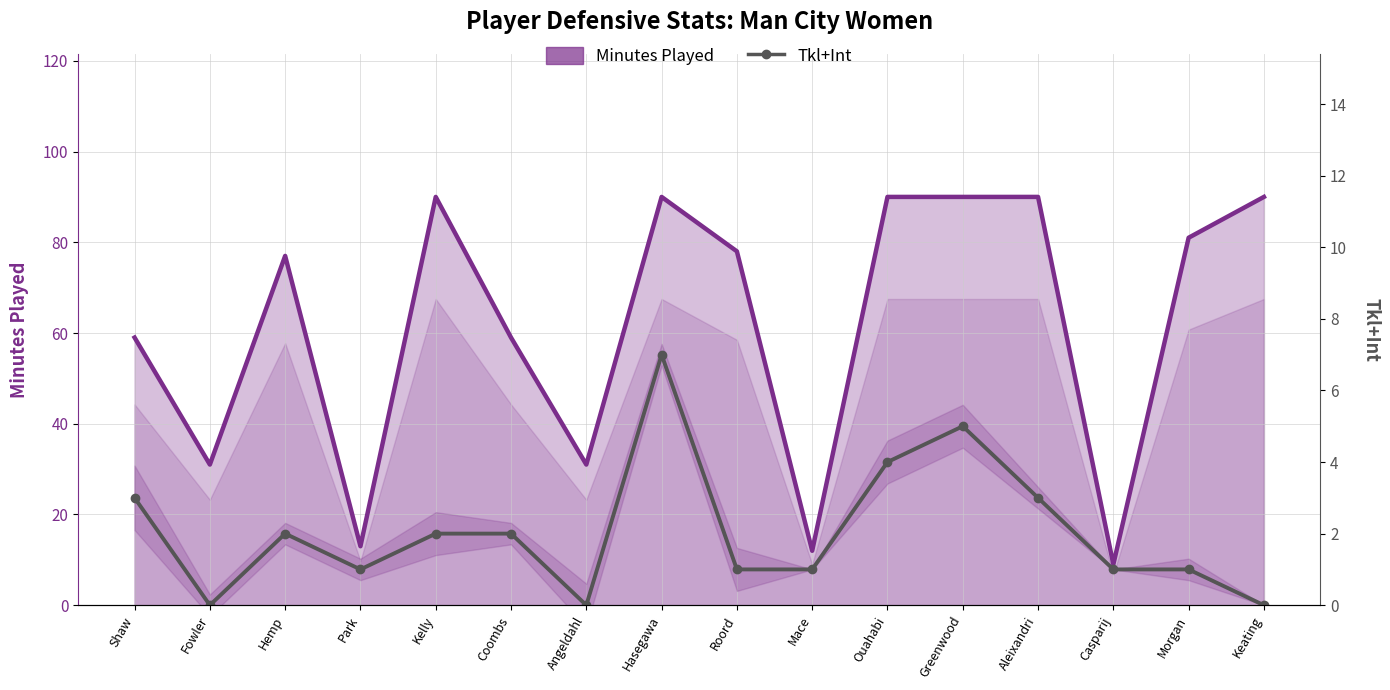

What is the label of the 4th point from the left?

Park